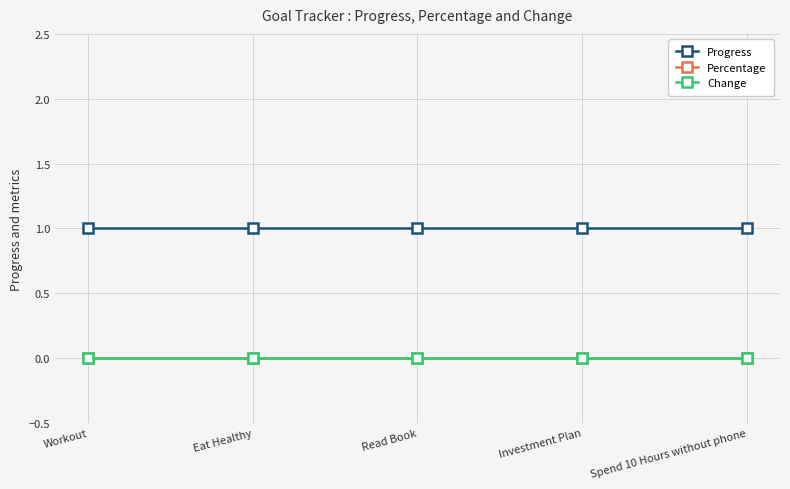

Is the value of Progress at Investment Plan greater than the value of Percentage at Workout?

Yes